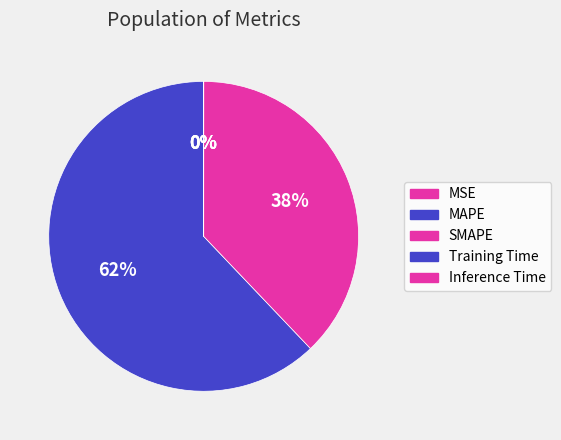

Is it true that MSE is 0% of the pie?

True